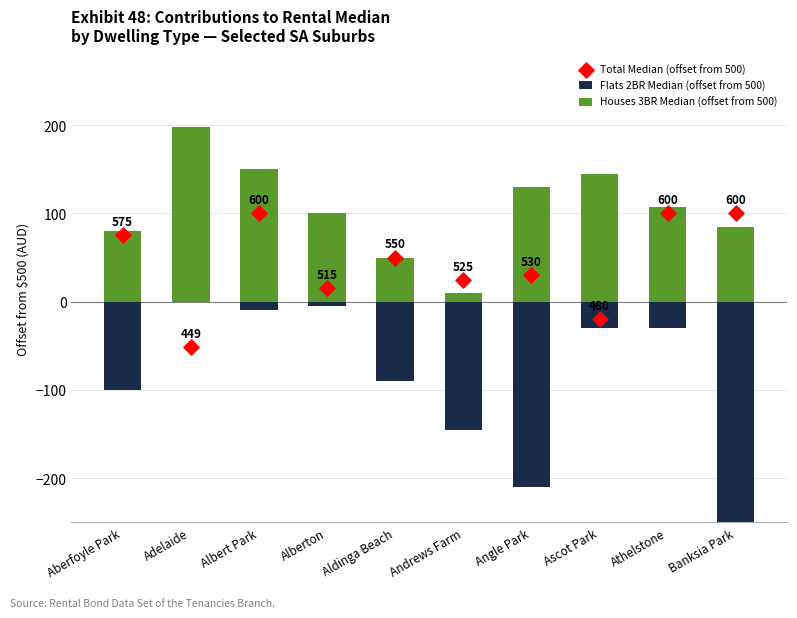

What are all the series names shown in the legend?

Flats 2BR Median (offset from 500), Houses 3BR Median (offset from 500), Total Median (offset from 500)